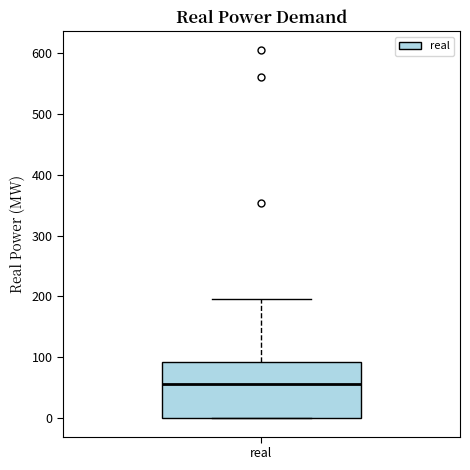

Read this box plot against the y-axis: the position of the median line, the range covered by the box, and the ends of both whiskers. The values are not printed on the chart, so give them approximately, as read against the axis.

median 60, box 0 to 90, whiskers 0 to 200